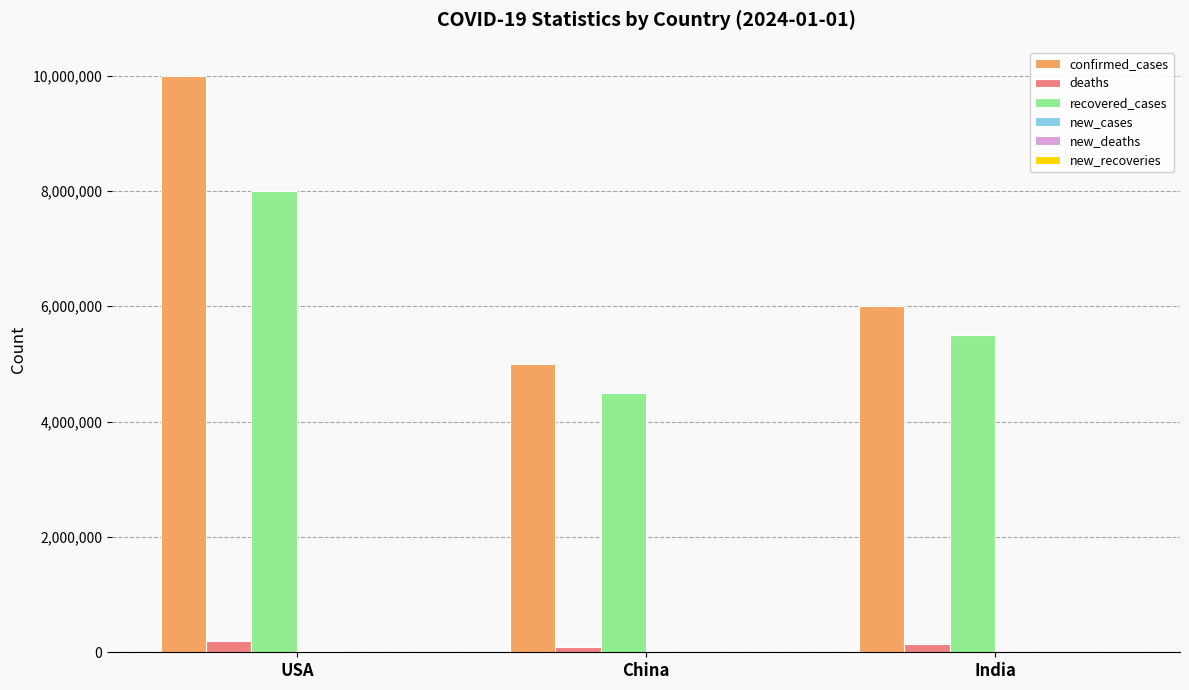

At which category does the chart reach its peak across all series?

USA